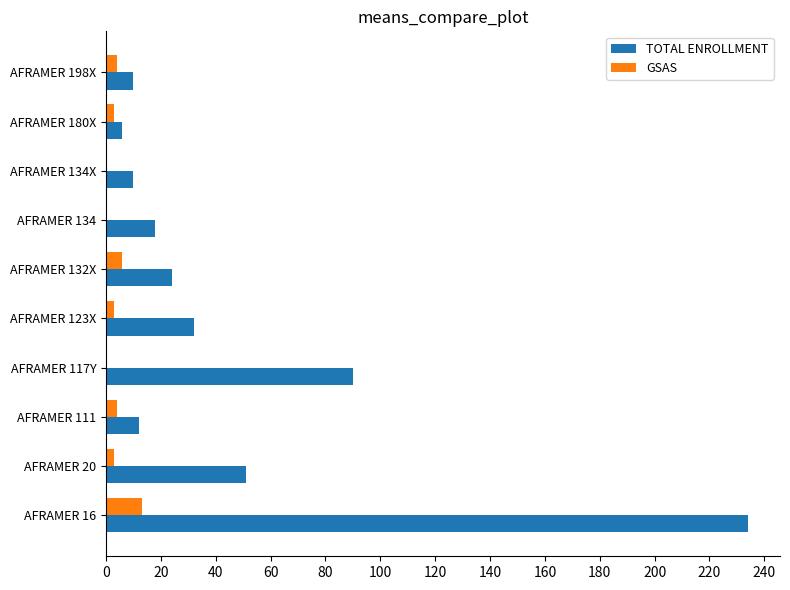

Count the number of data series in this chart.

2